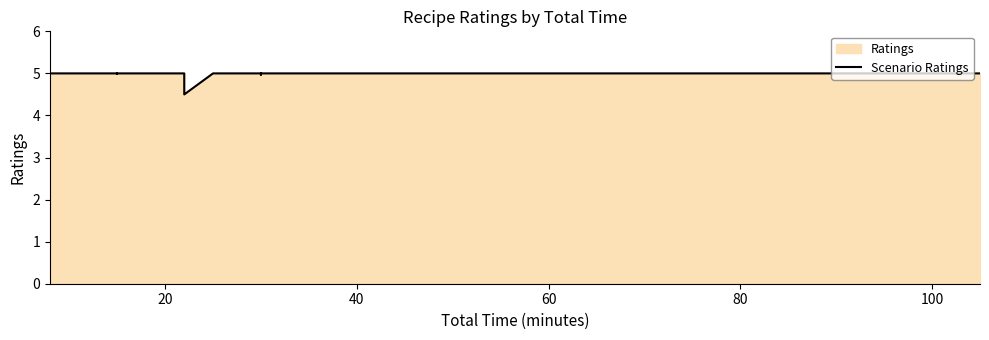

How many interior local valleys (lower than both neighbors) does the data have?

3